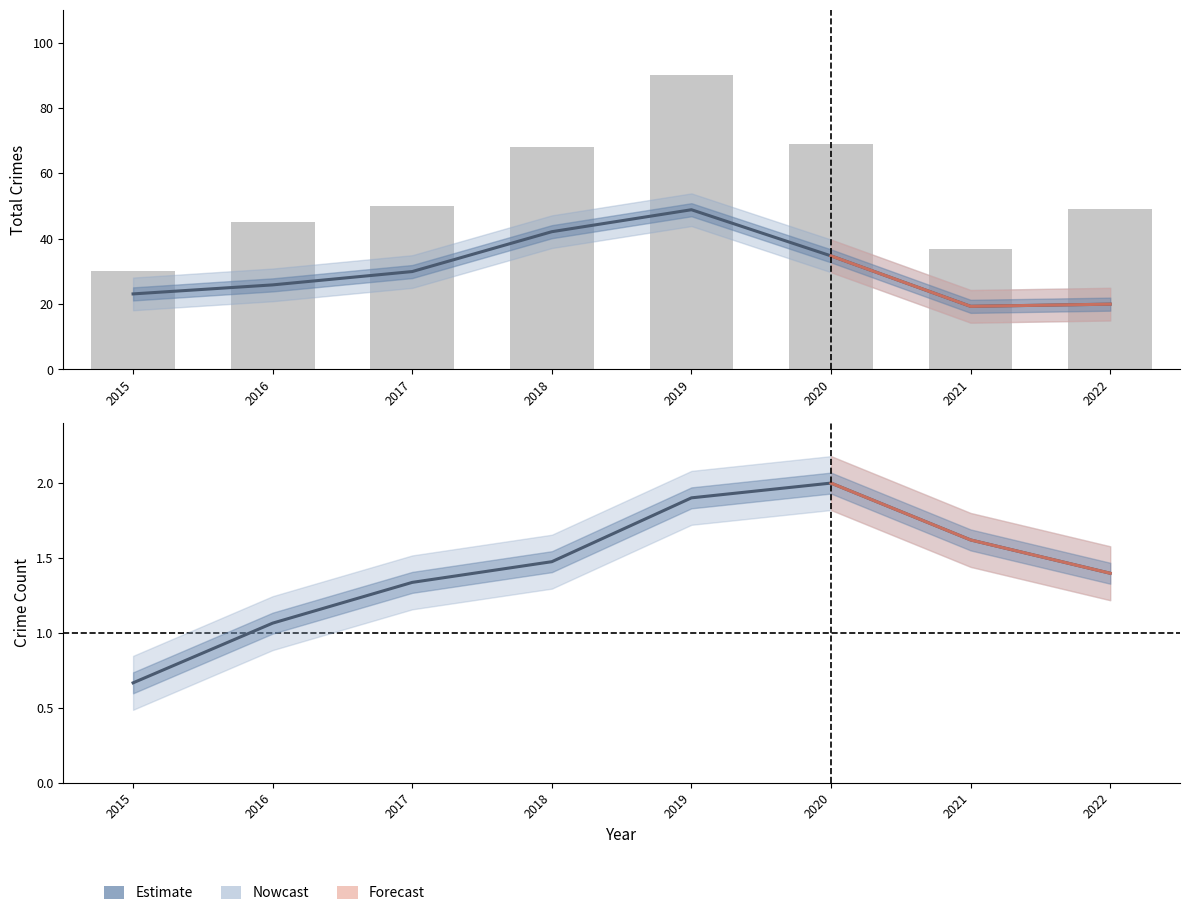

What is the total value across all series at 2016?

71.9